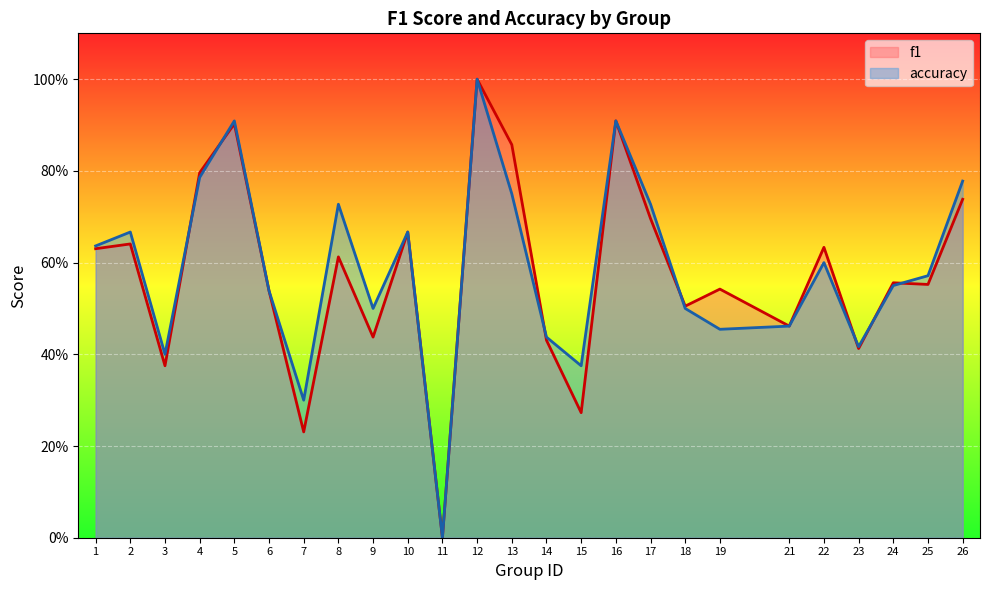

Which series changed the most between 4 and 21?

f1